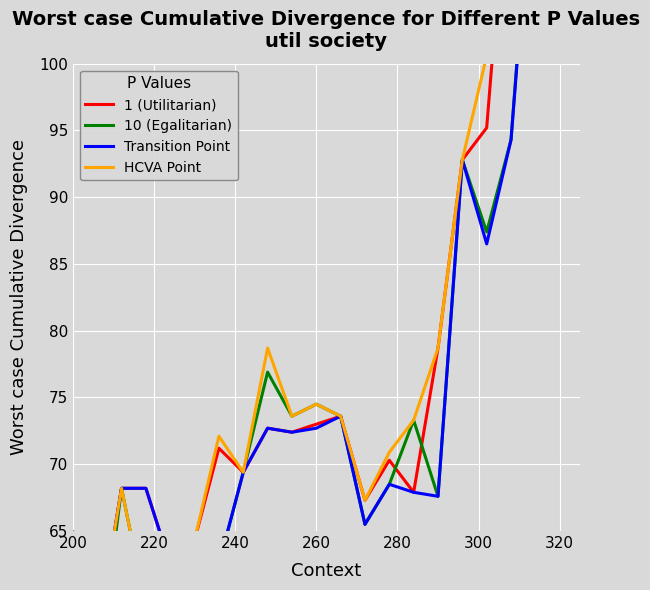

At which category does HCVA Point reach its first local valley?

200